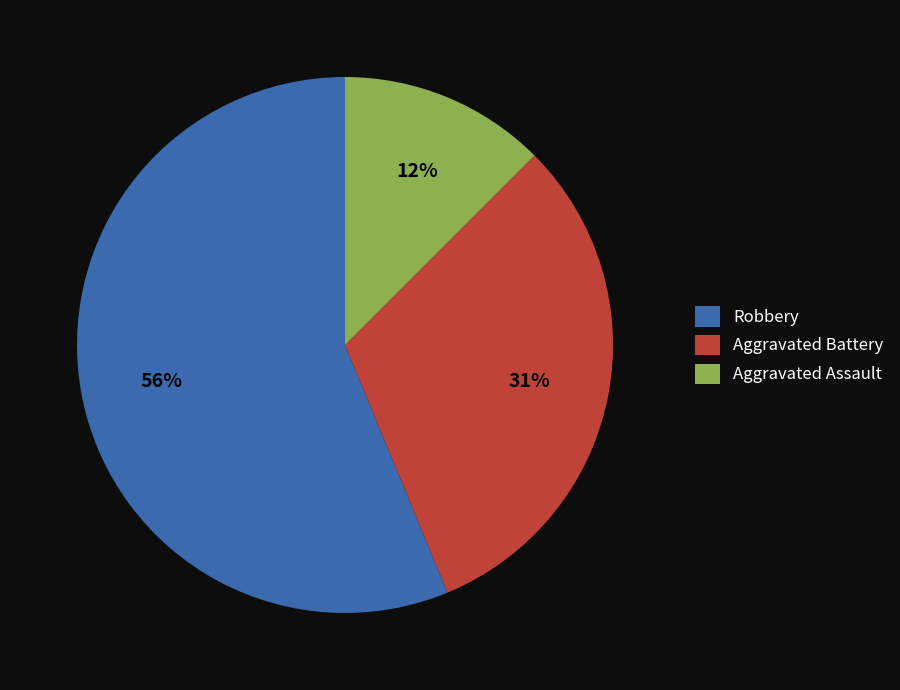

Count the number of slices in the pie.

3